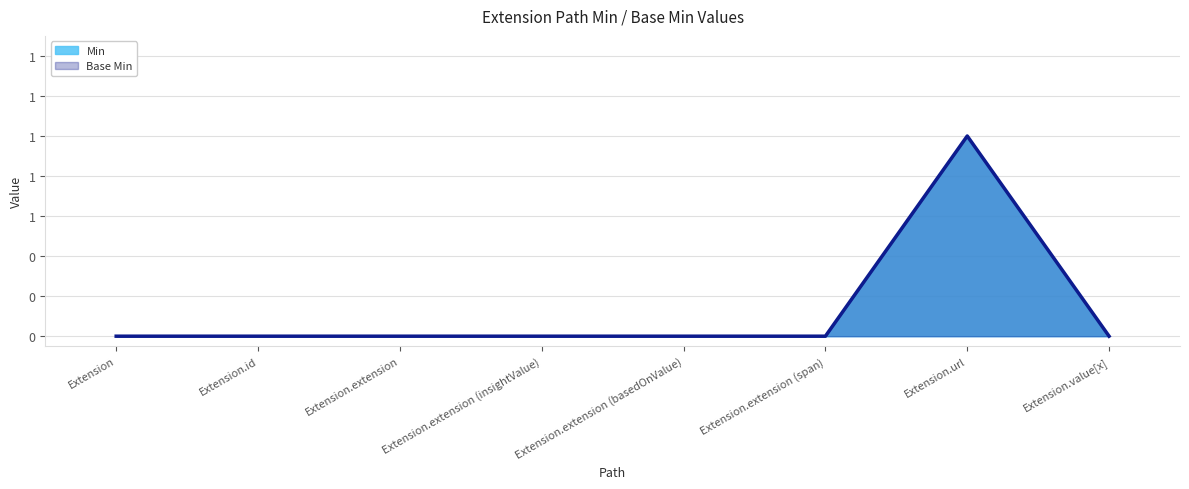

How many categories are shown in the chart?

8